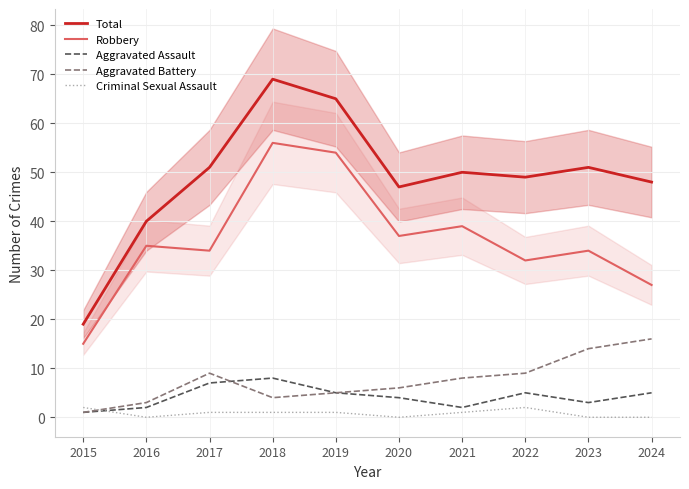

True or false: Total has more than 1 points higher than both neighbors.

True